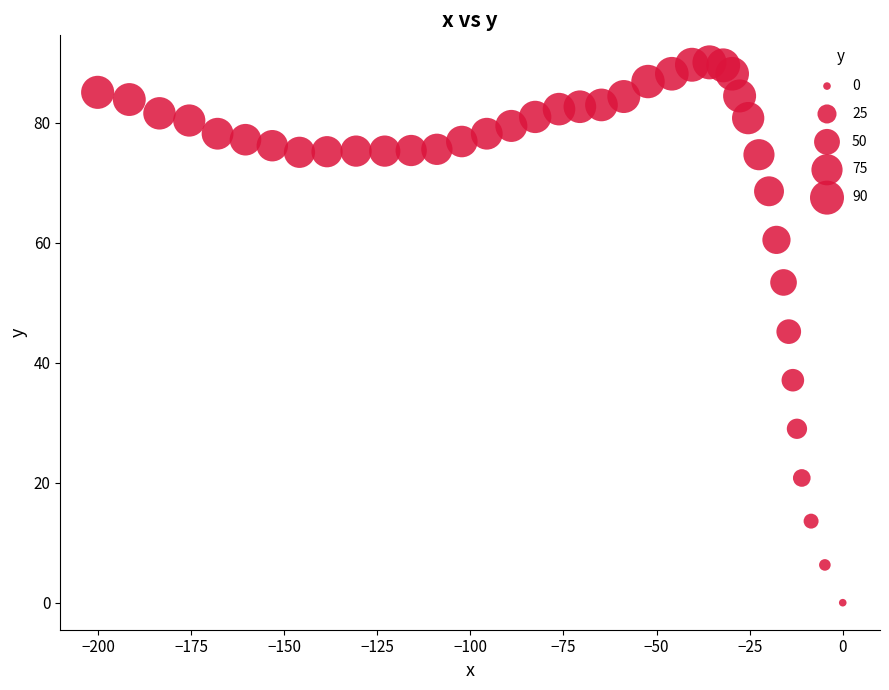

What is the range of Y values (max minus min)?

90.1